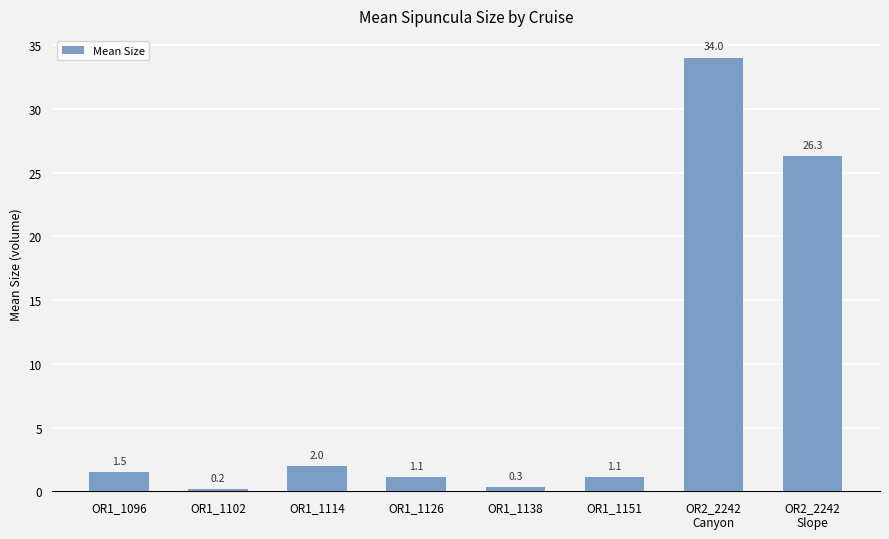

Reading left to right, what are all the values shown in this chart?

OR1_1096=1.5	OR1_1102=0.2	OR1_1114=2.0	OR1_1126=1.1	OR1_1138=0.3	OR1_1151=1.1	OR2_2242
Canyon=34.0	OR2_2242
Slope=26.3